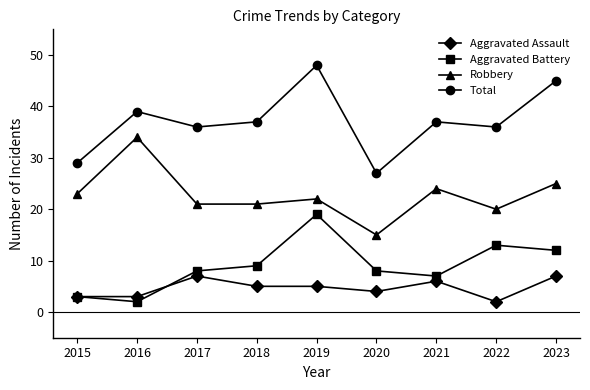

What is the value of the Total point at the 2nd from the left?

39